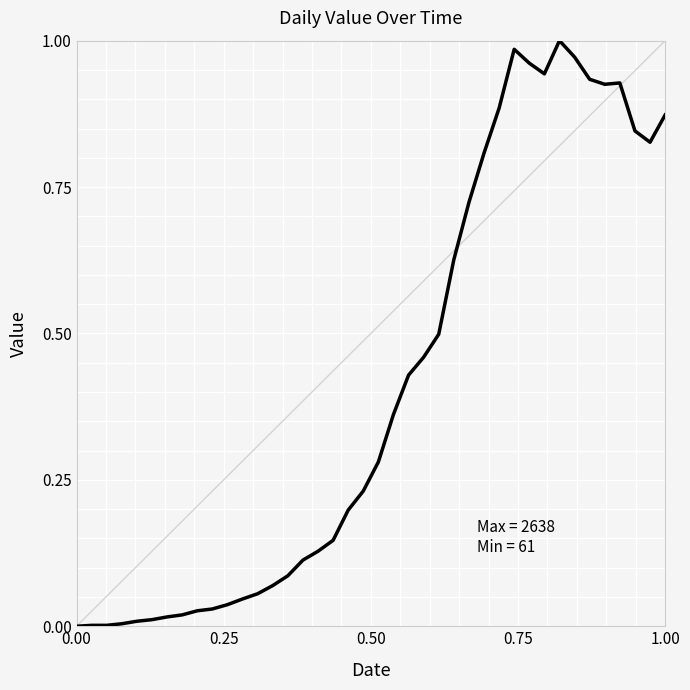

How many lines are shown in the chart?

1